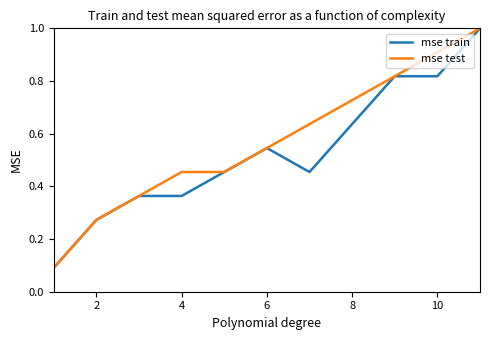

Rank the series by their average value, from lowest to highest.

mse train, mse test